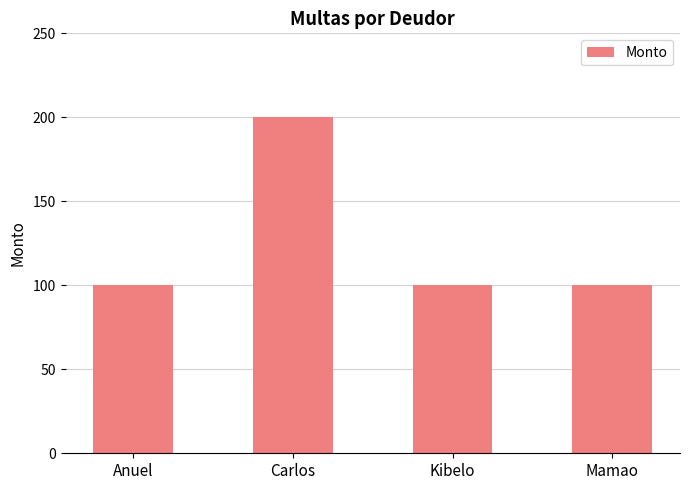

Reading left to right, what are all the values shown in this chart?

Anuel=100	Carlos=200	Kibelo=100	Mamao=100